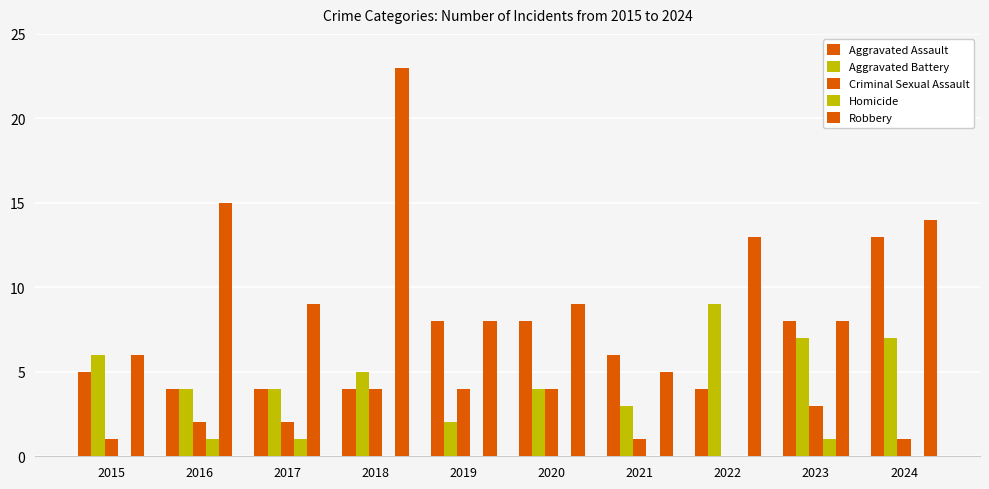

How many data points does each series have?

10